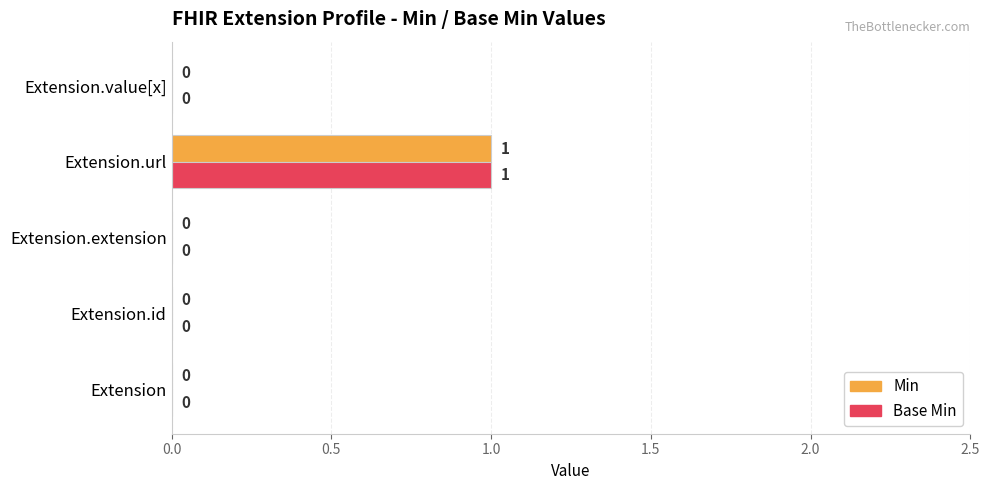

Which label corresponds to the largest value in the chart?

Extension.url